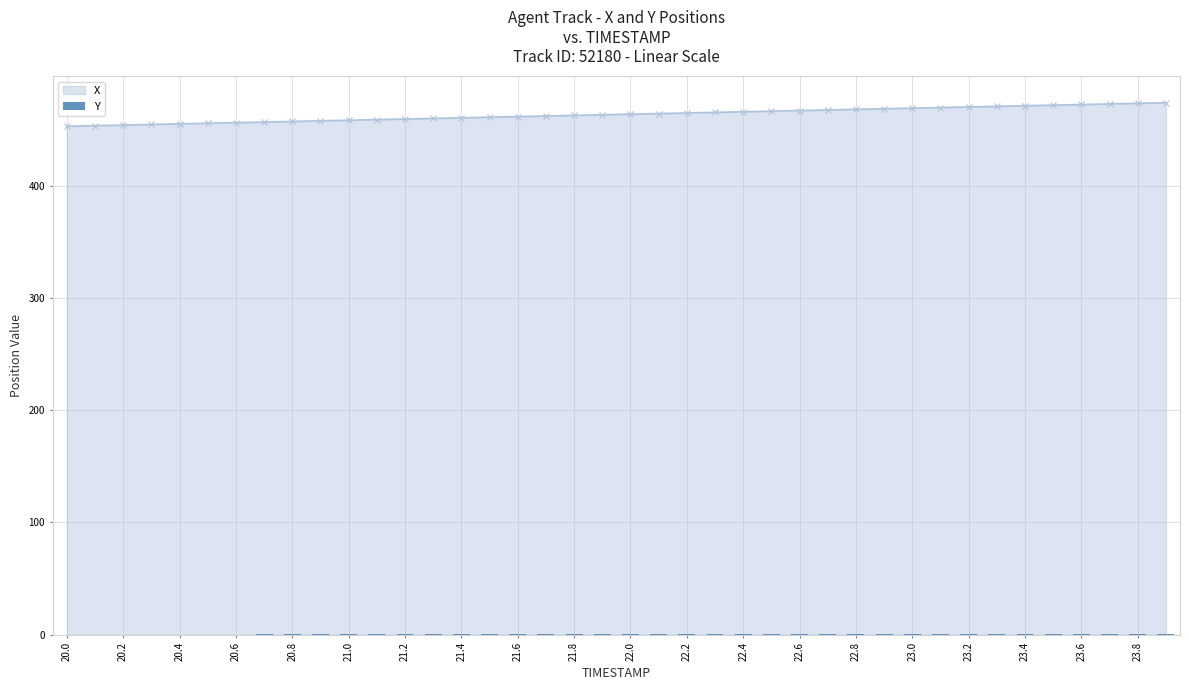

What is the value of the 35th bar from the left?

0.8